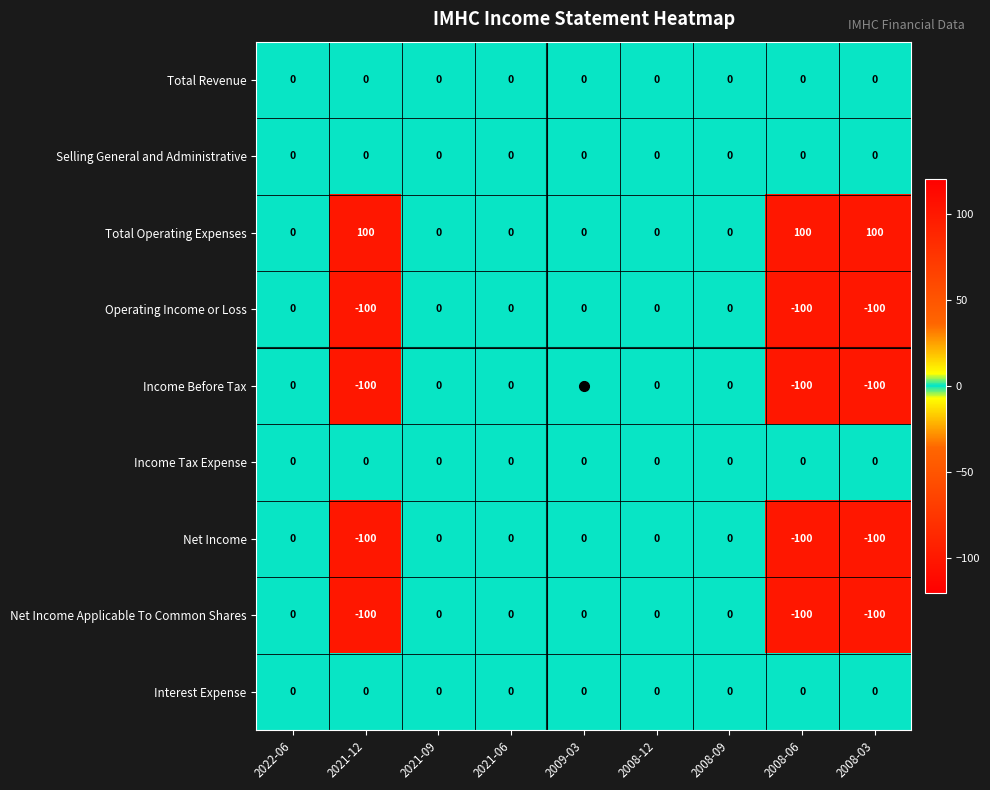

What is the difference between the Net Income Applicable To Common Shares values at 2008-09 and 2021-12?

100